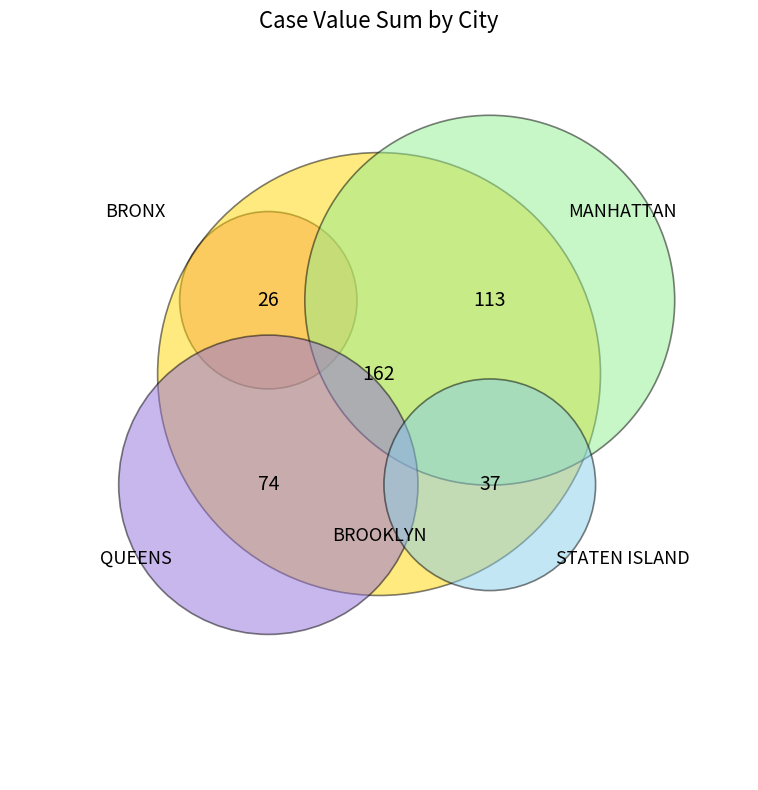

What percentage is the QUEENS slice, to the nearest percent?

18%